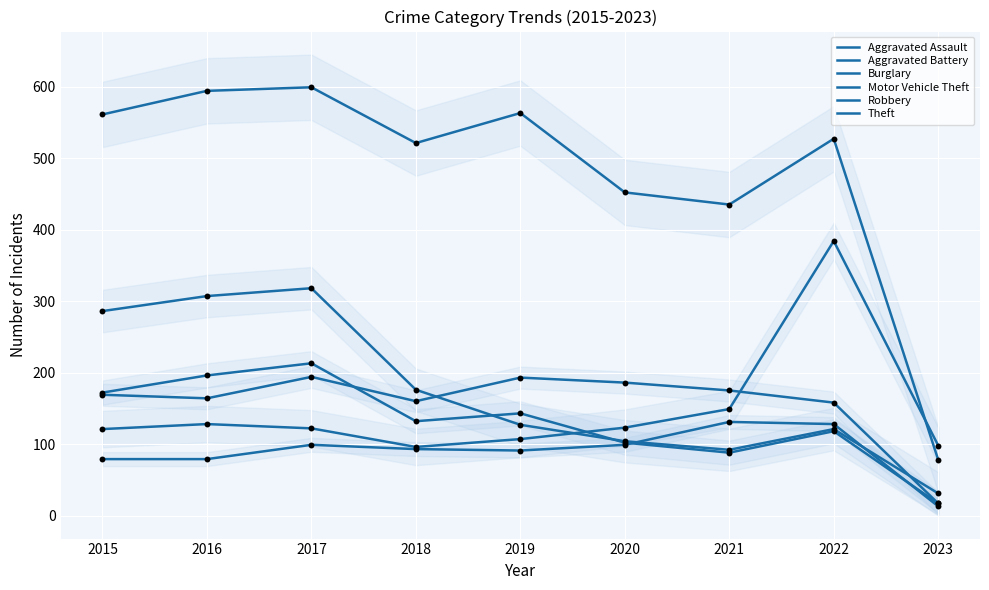

At how many categories does at least one series exceed 227?

8